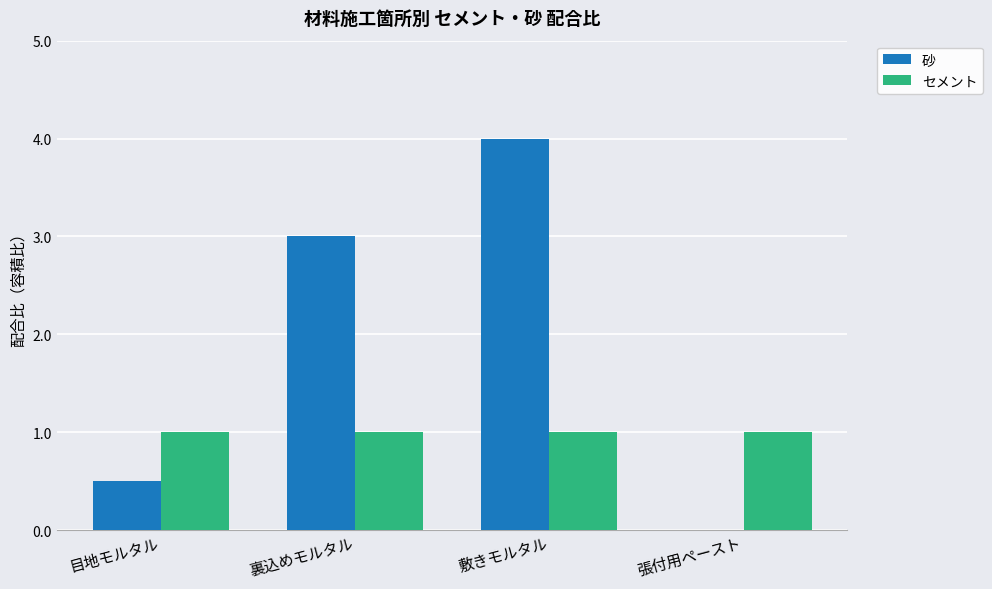

Does the chart contain stacked bars?

No